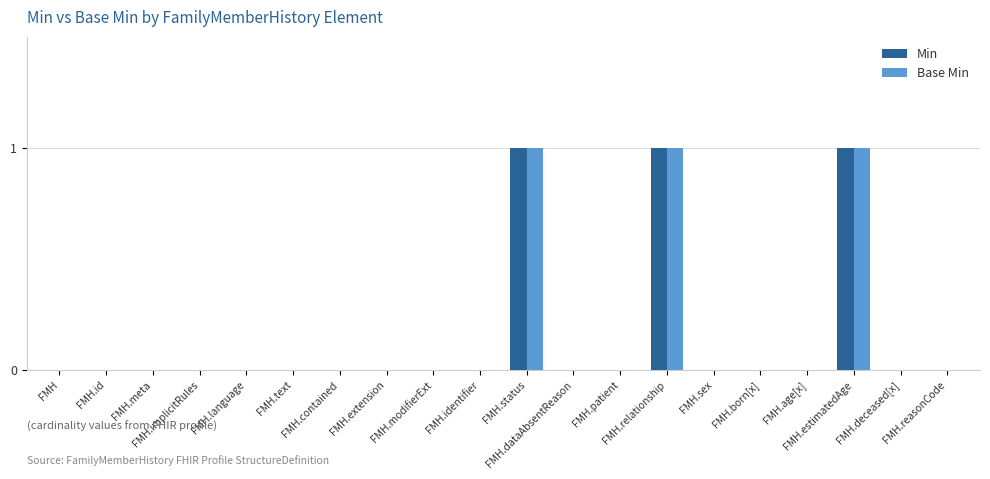

Reading right to left, transcribe all the data shown in this chart.

Min: FMH.reasonCode=0	FMH.deceased[x]=0	FMH.estimatedAge=1	FMH.age[x]=0	FMH.born[x]=0	FMH.sex=0	FMH.relationship=1	FMH.patient=0	FMH.dataAbsentReason=0	FMH.status=1	FMH.identifier=0	FMH.modifierExt=0	FMH.extension=0	FMH.contained=0	FMH.text=0	FMH.language=0	FMH.implicitRules=0	FMH.meta=0	FMH.id=0	FMH=0
Base Min: FMH.reasonCode=0	FMH.deceased[x]=0	FMH.estimatedAge=1	FMH.age[x]=0	FMH.born[x]=0	FMH.sex=0	FMH.relationship=1	FMH.patient=0	FMH.dataAbsentReason=0	FMH.status=1	FMH.identifier=0	FMH.modifierExt=0	FMH.extension=0	FMH.contained=0	FMH.text=0	FMH.language=0	FMH.implicitRules=0	FMH.meta=0	FMH.id=0	FMH=0